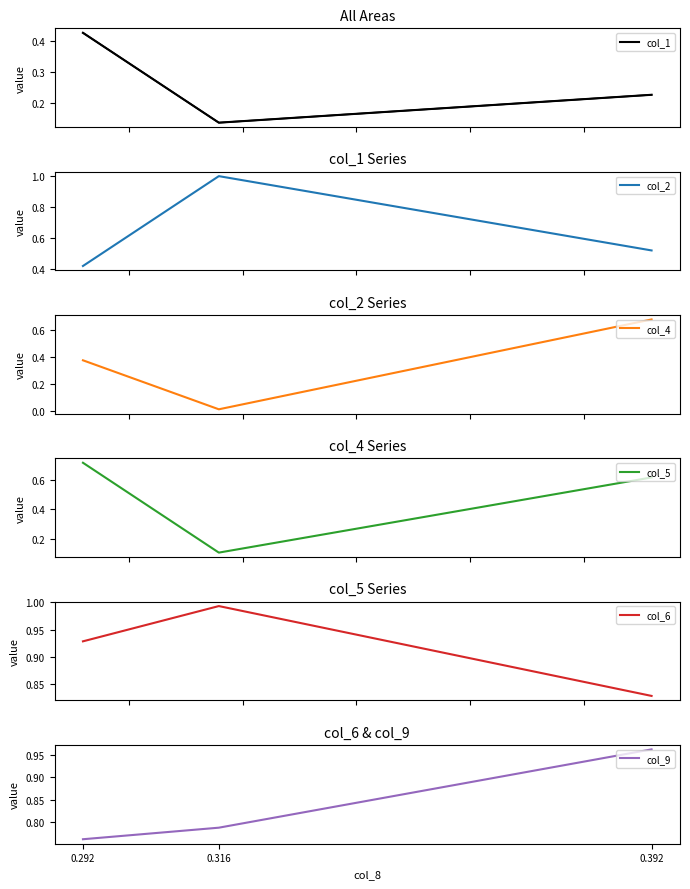

Which category has the lowest value in the col_6 series?

0.392